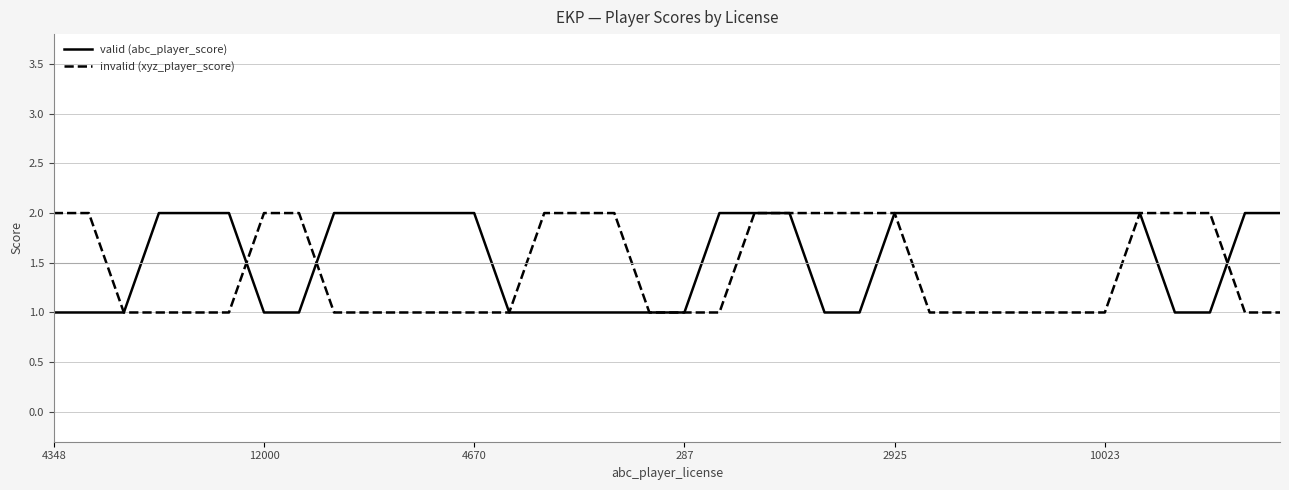

What is the smallest value displayed?

1